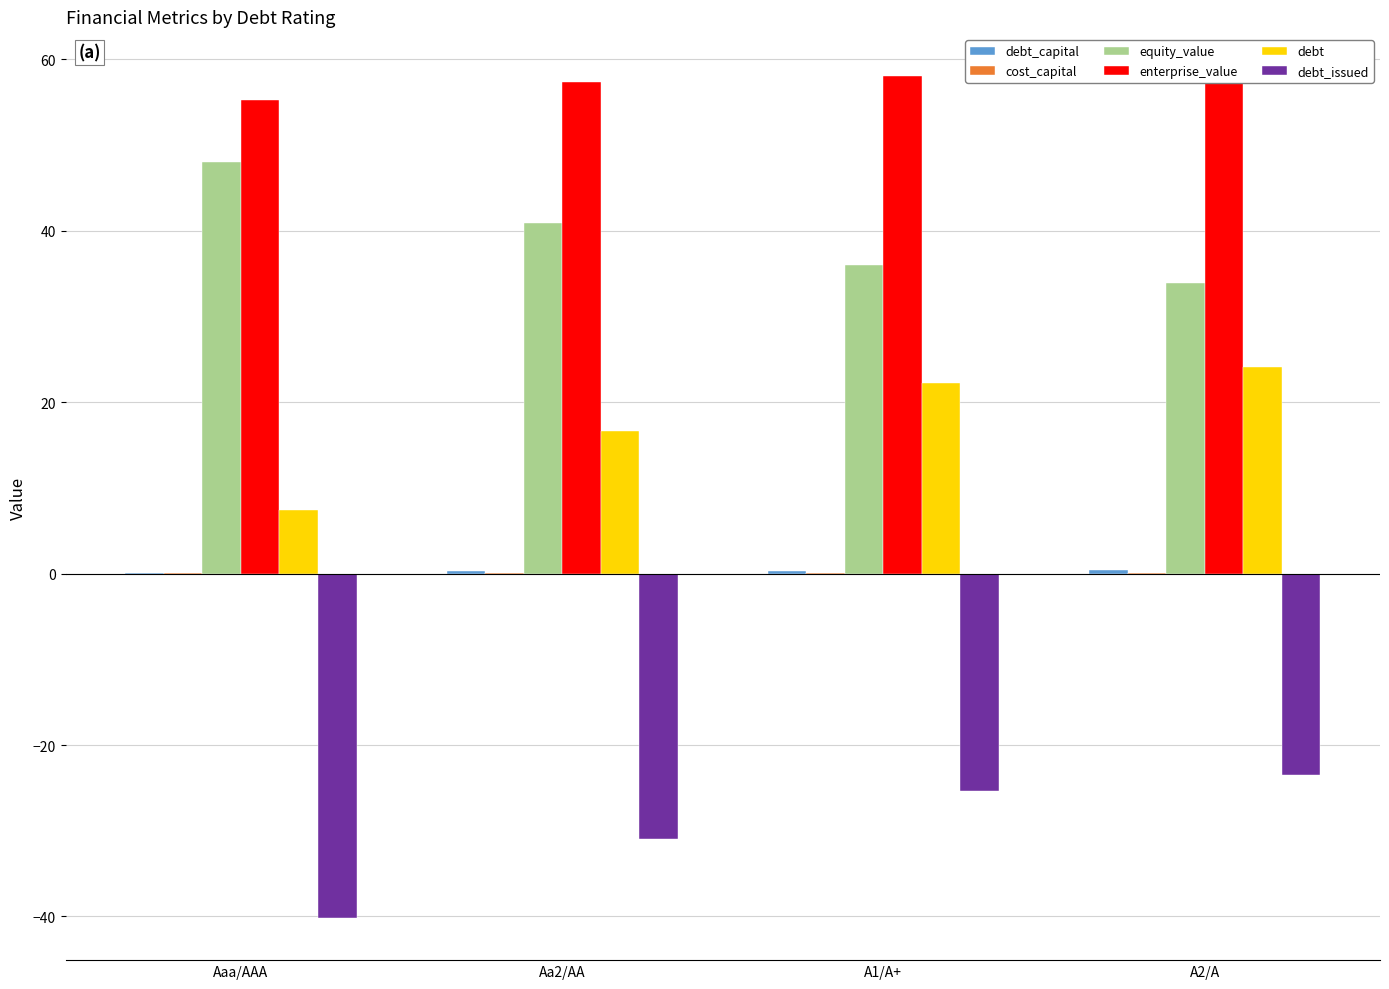

Is the value of equity_value at Aaa/AAA greater than the value of debt at A1/A+?

Yes